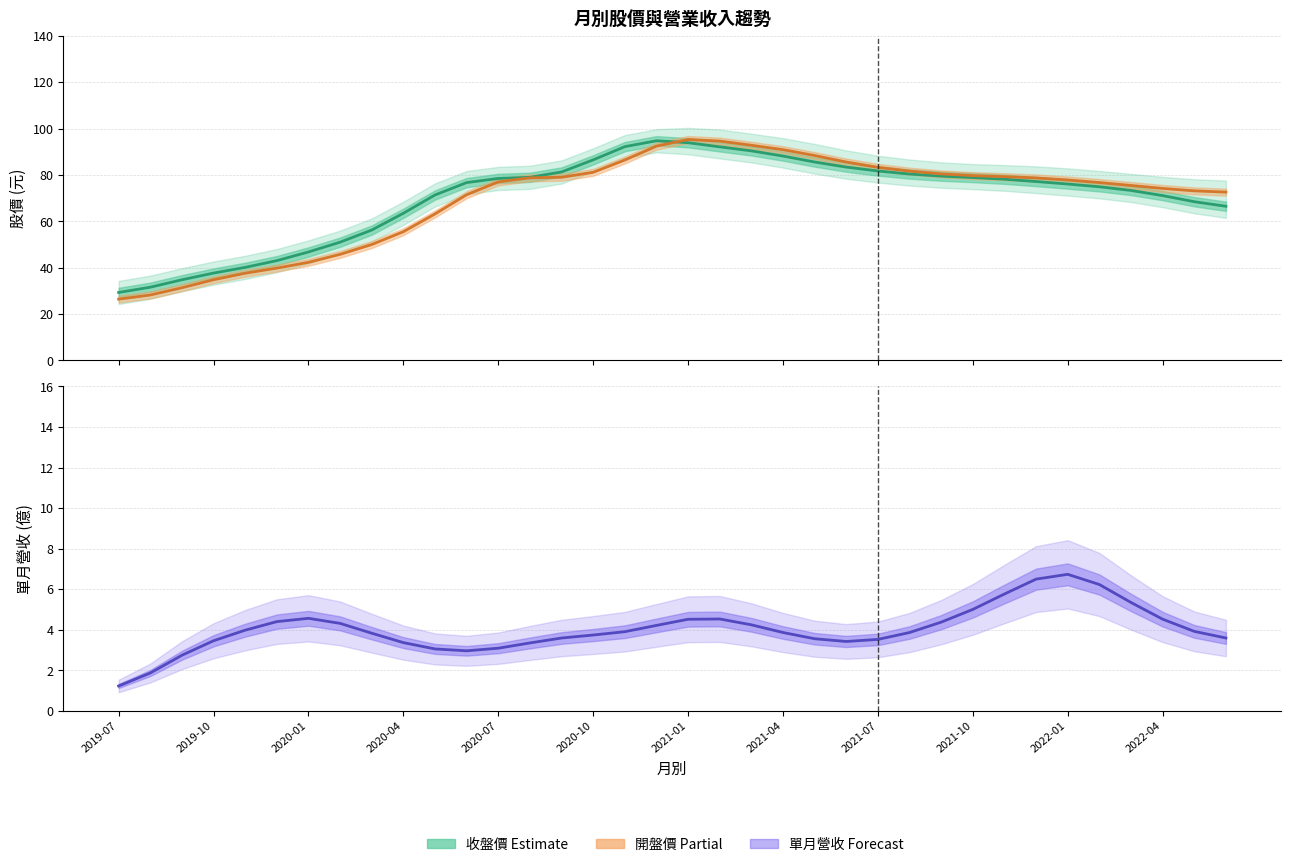

What is the total value across all series at 13?

161.1